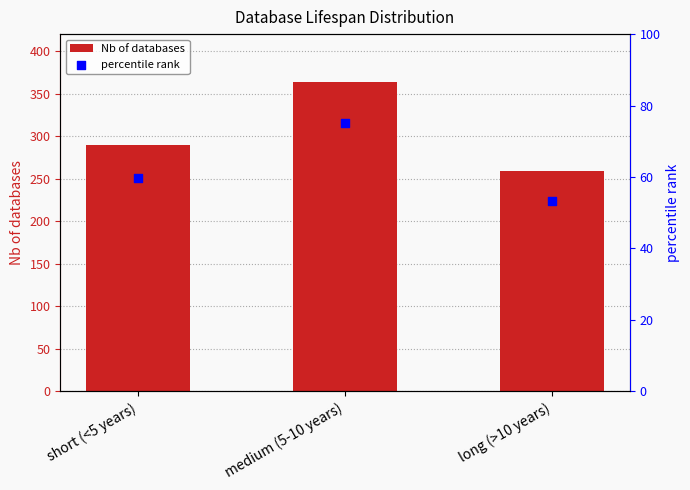

Which series has the widest spread of Y values?

Nb of databases